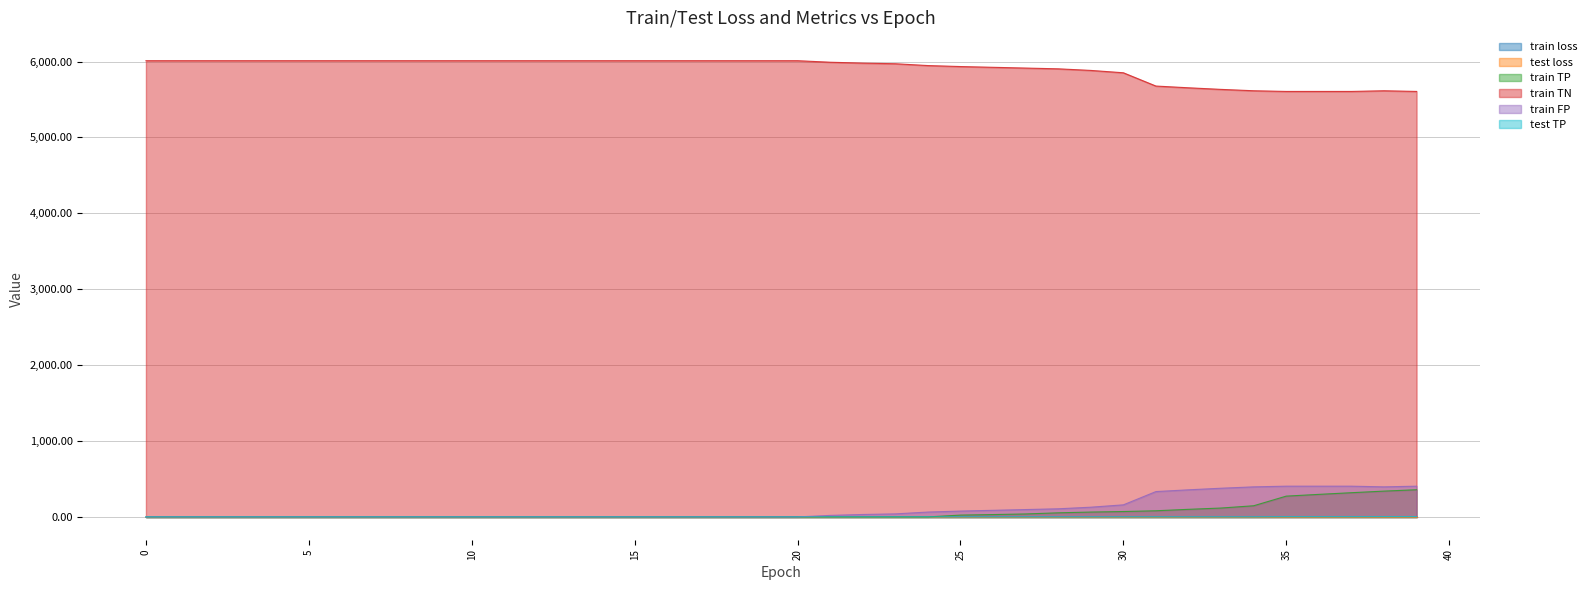

Which series has the widest spread of values?

train TN